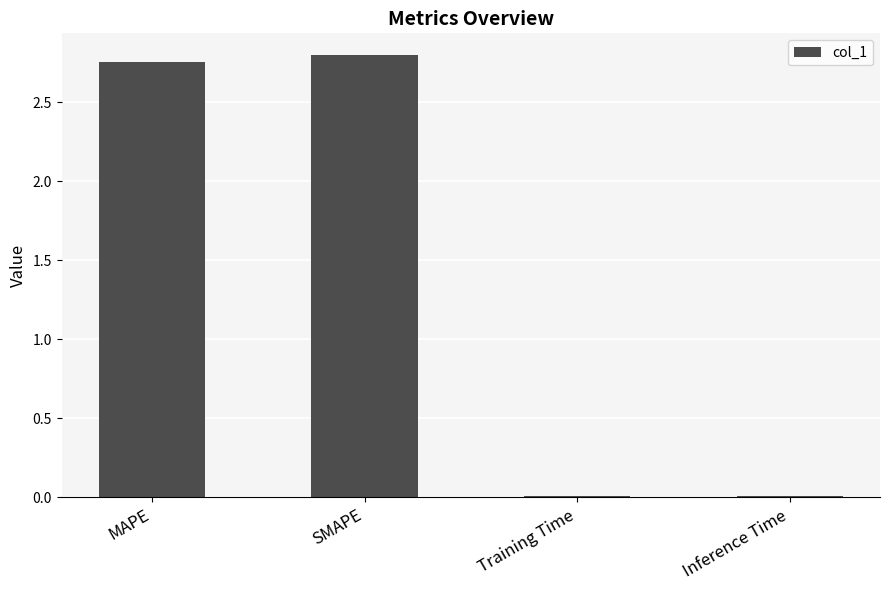

Is it true that the value at Training Time is 0.0?

True